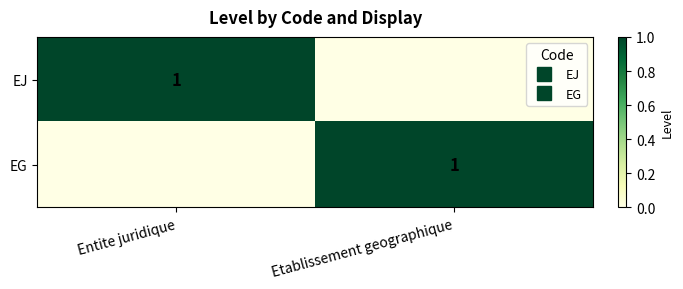

Is the value of EG at Entite juridique greater than the value of EJ at Entite juridique?

No